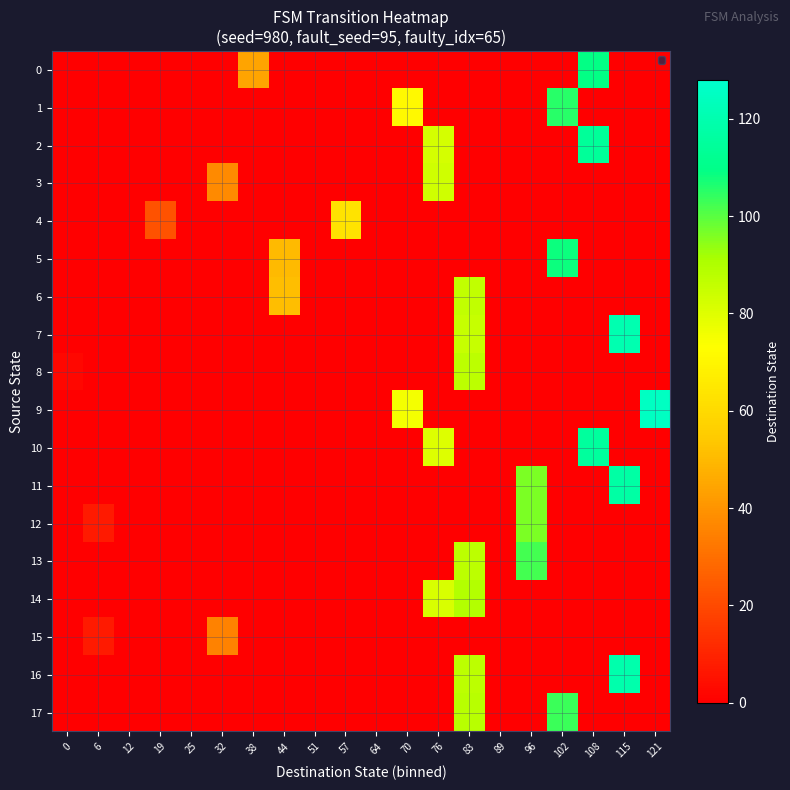

What is the difference between the highest and lowest values at 108?

115